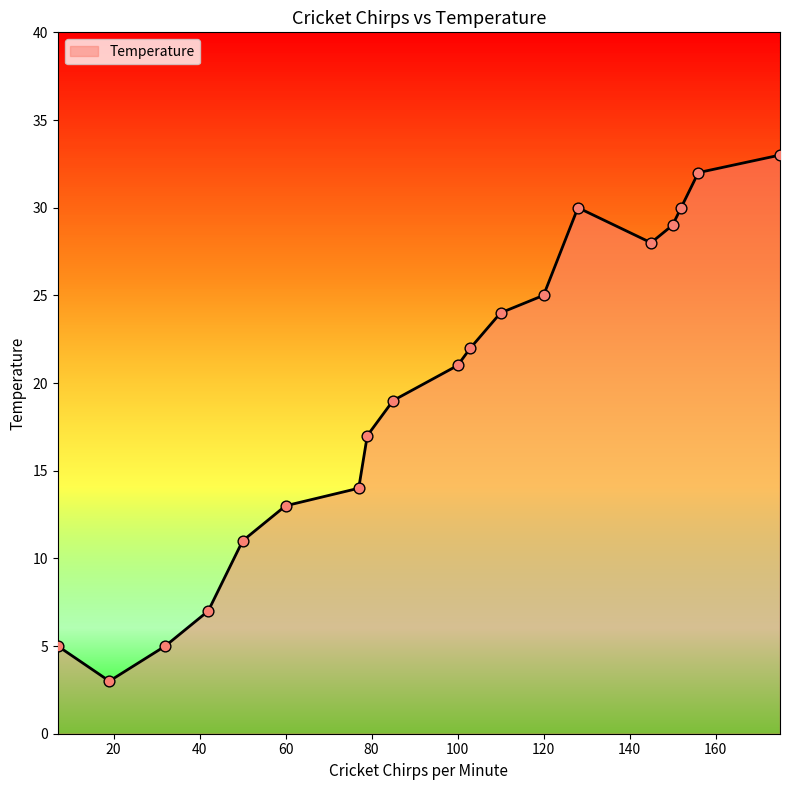

What is the smallest value displayed?

3